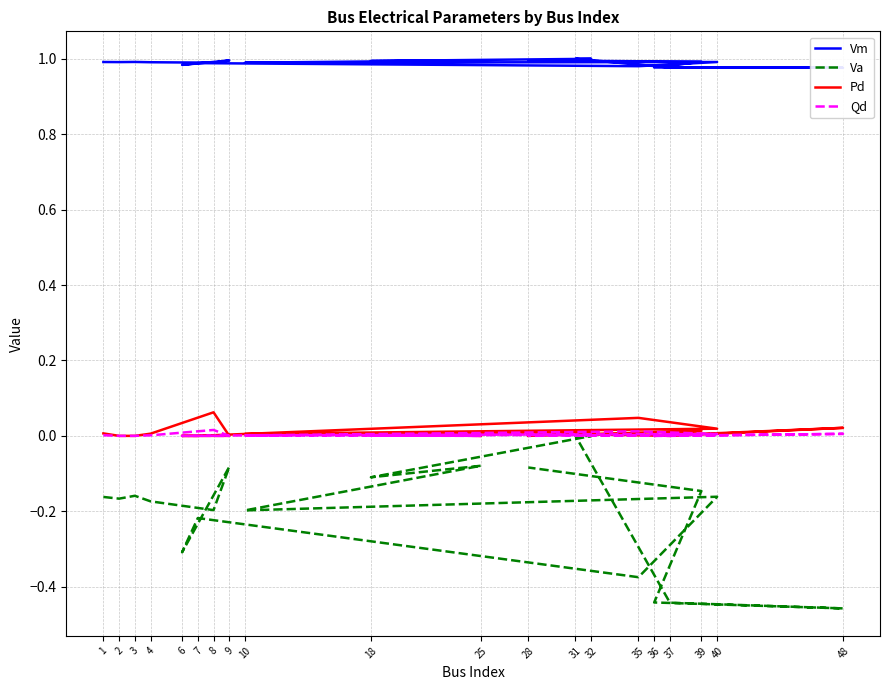

Is it true that Qd equals 0.0 at 18?

False